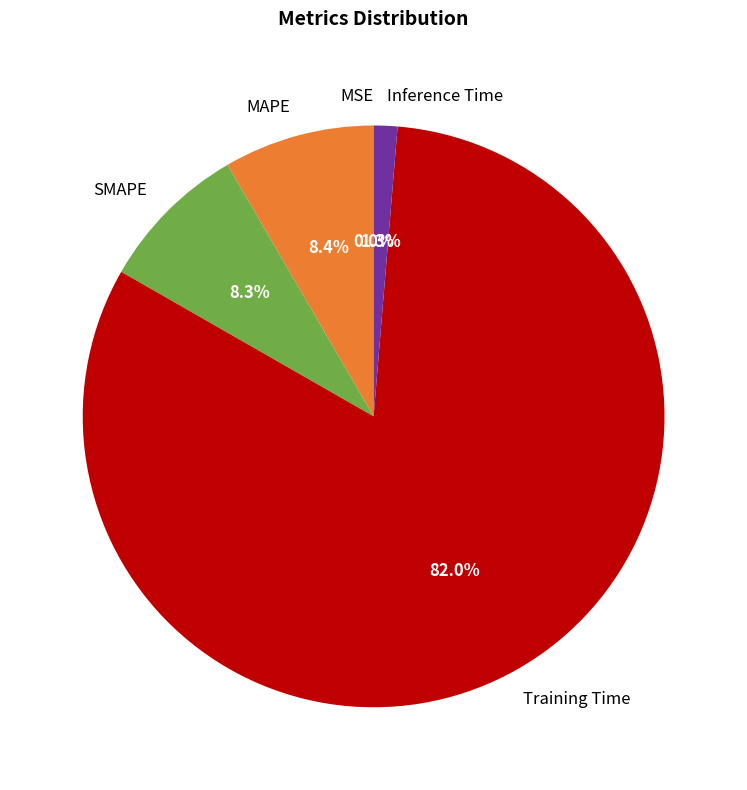

To the nearest percent, what is the average slice percentage?

20%